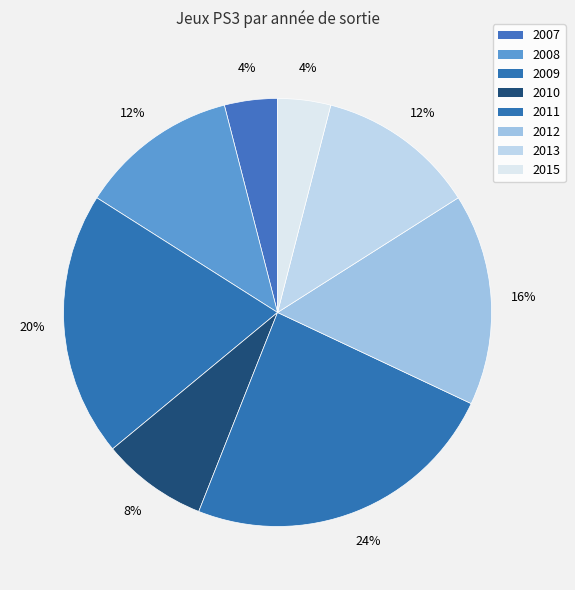

Is there a majority slice in this chart?

No